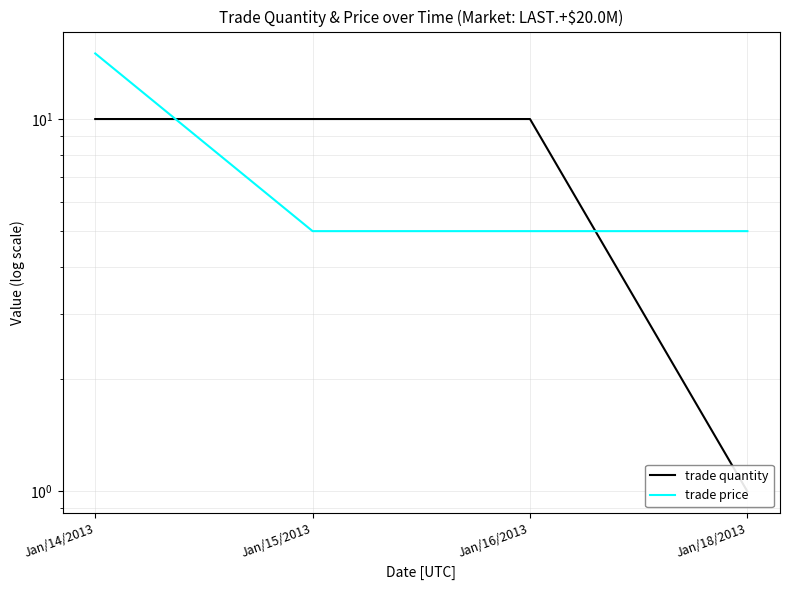

What is the approximate value of trade quantity at Jan/16/2013?

10